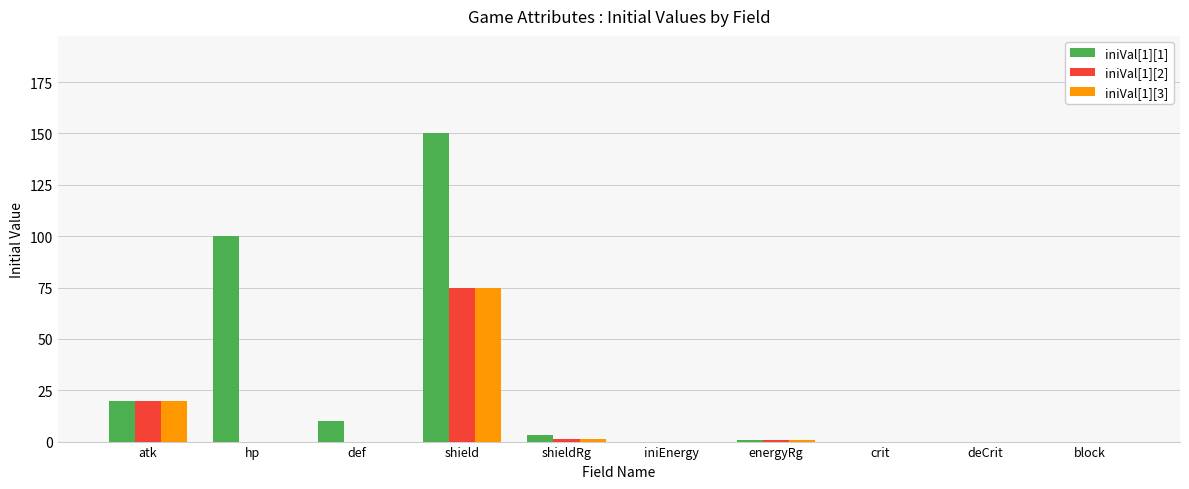

Which category has the highest value across all series?

shield